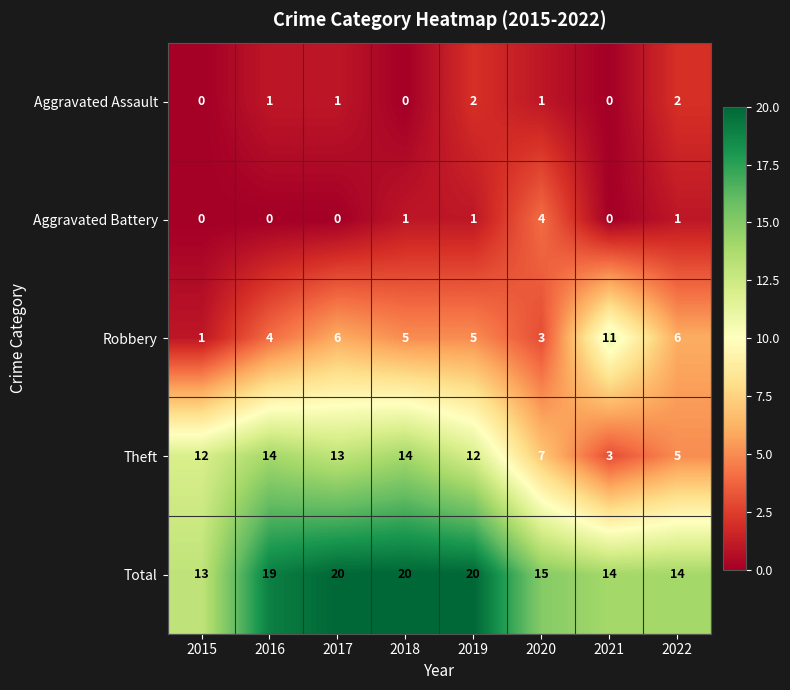

Count the number of data series in this chart.

5